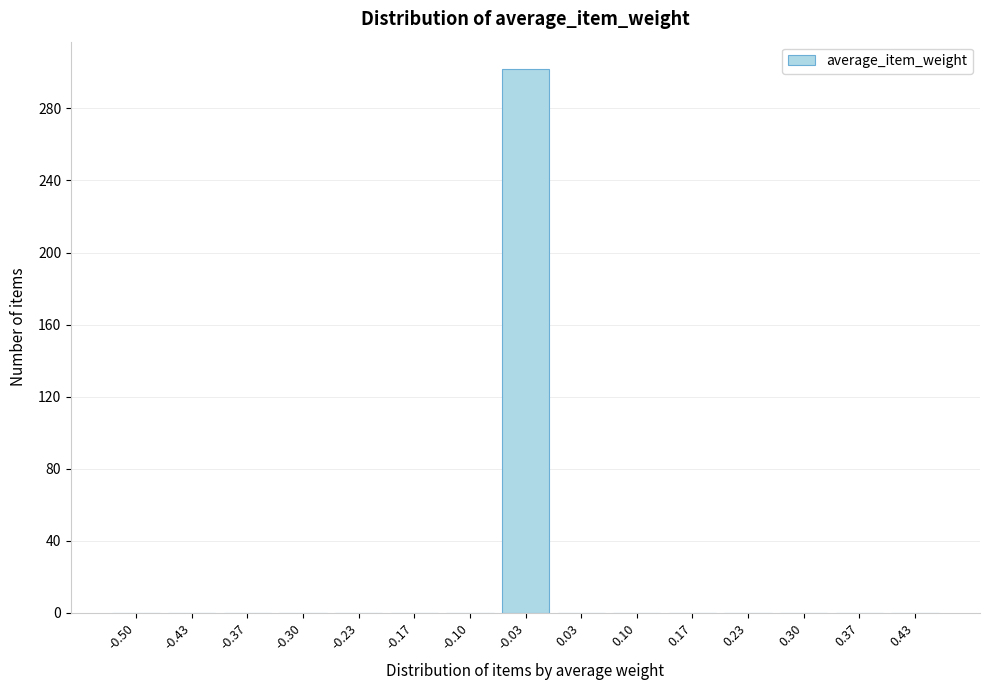

Reading left to right, what are all the values shown in this chart?

-0.50=0	-0.43=0	-0.37=0	-0.30=0	-0.23=0	-0.17=0	-0.10=0	-0.03=302	0.03=0	0.10=0	0.17=0	0.23=0	0.30=0	0.37=0	0.43=0